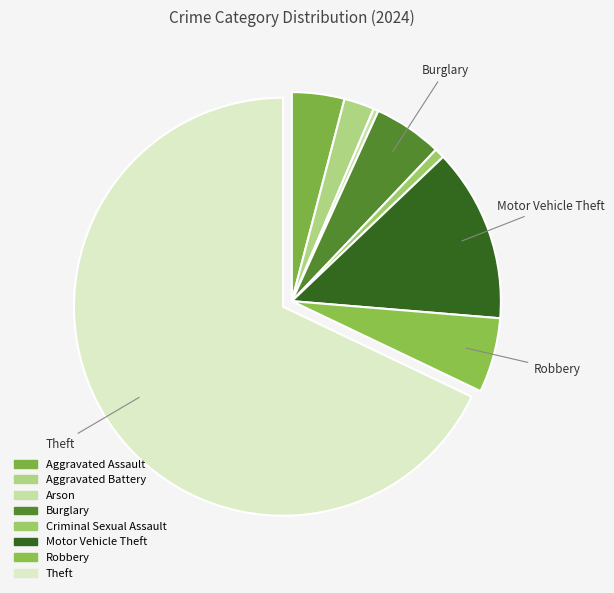

True or false: Aggravated Battery accounts for 2% of the total.

True